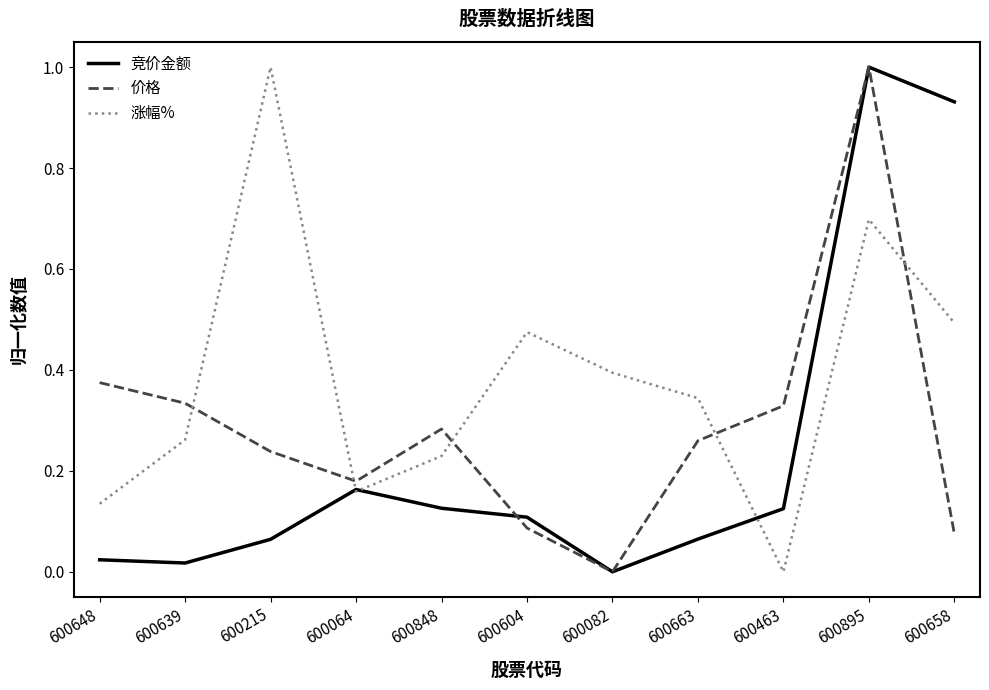

Between 600648 and 600082, which series saw the biggest shift?

价格